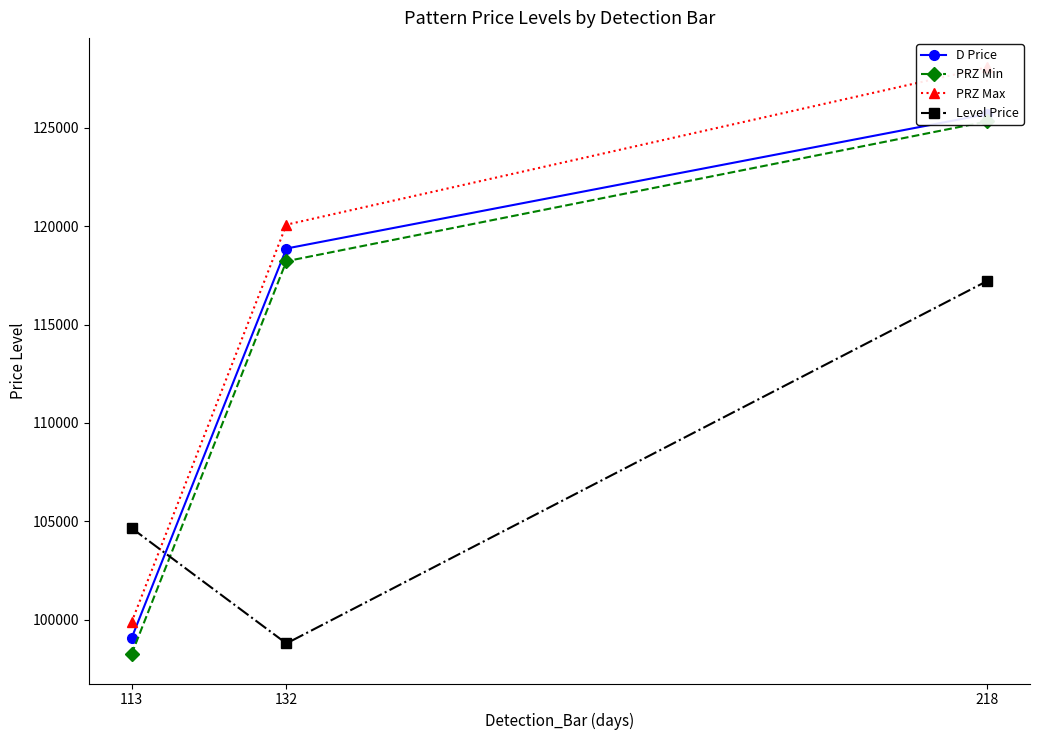

Between 113 and 218, which series saw the biggest shift?

PRZ Max